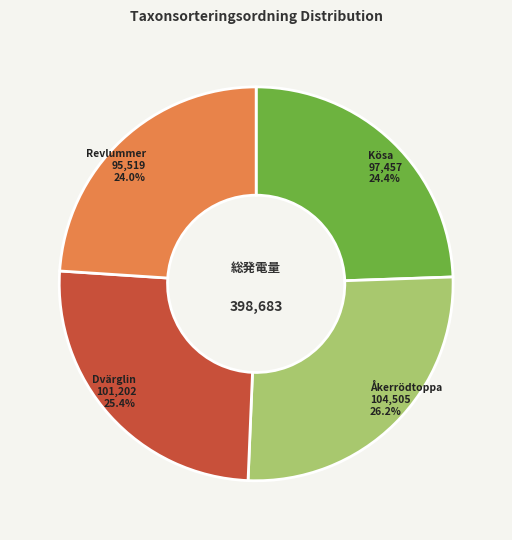

Approximately how many times larger is the value at Dvärglin compared to Kösa?

1.0